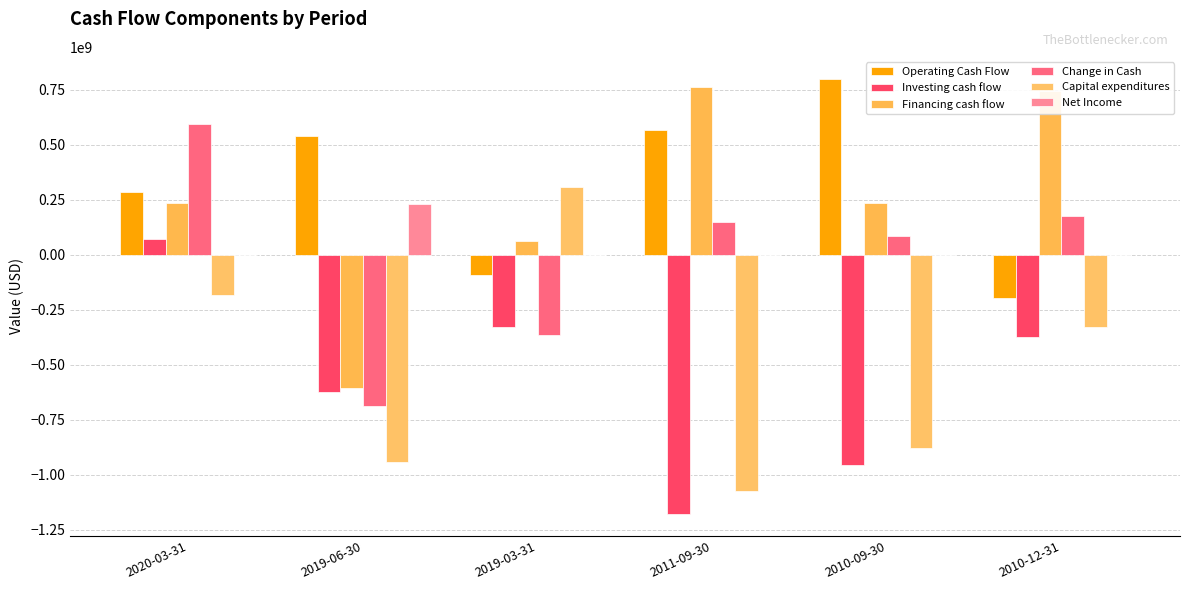

How many data points in Net Income are above 0?

1